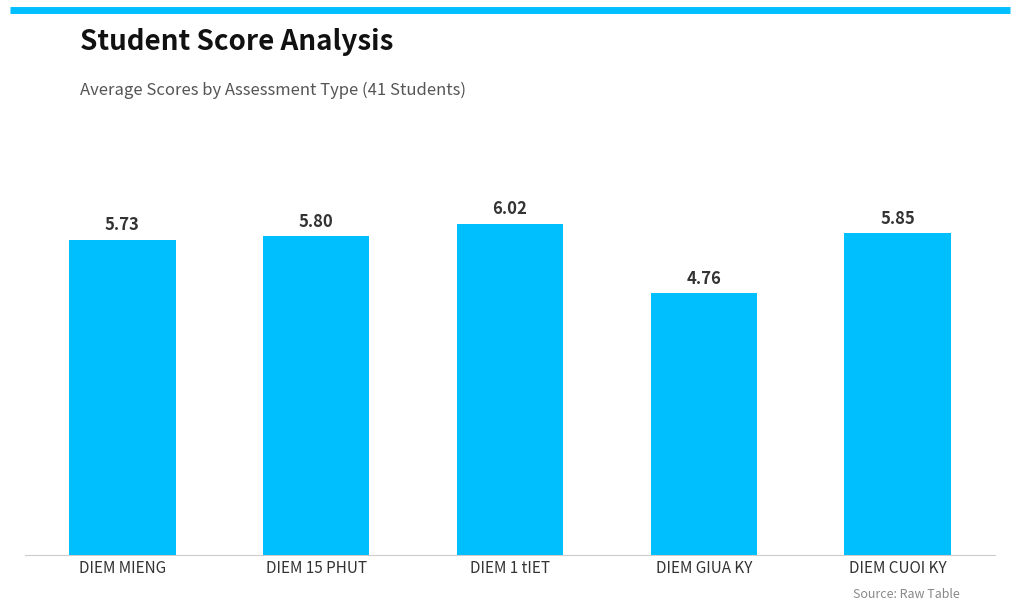

Are the bars grouped side by side (vs. stacked)?

No